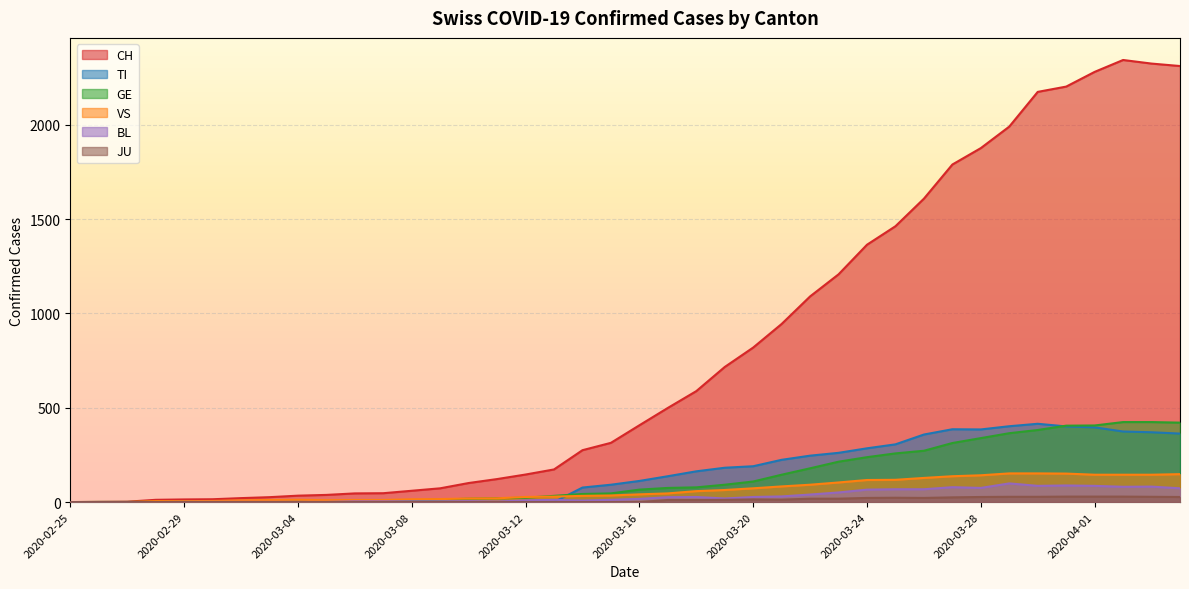

How many data points does each series have?

40